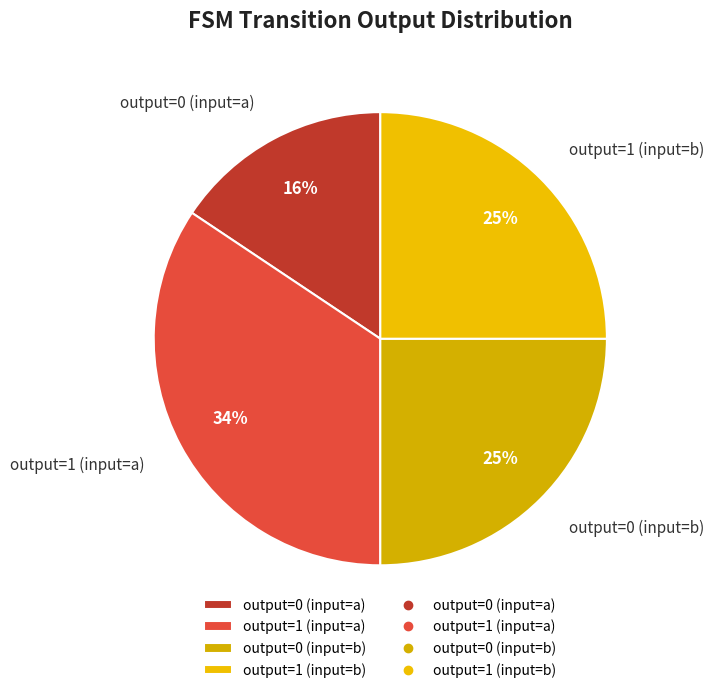

To the nearest percent, what is the combined percentage of output=1 (input=b) and output=0 (input=a)?

41%